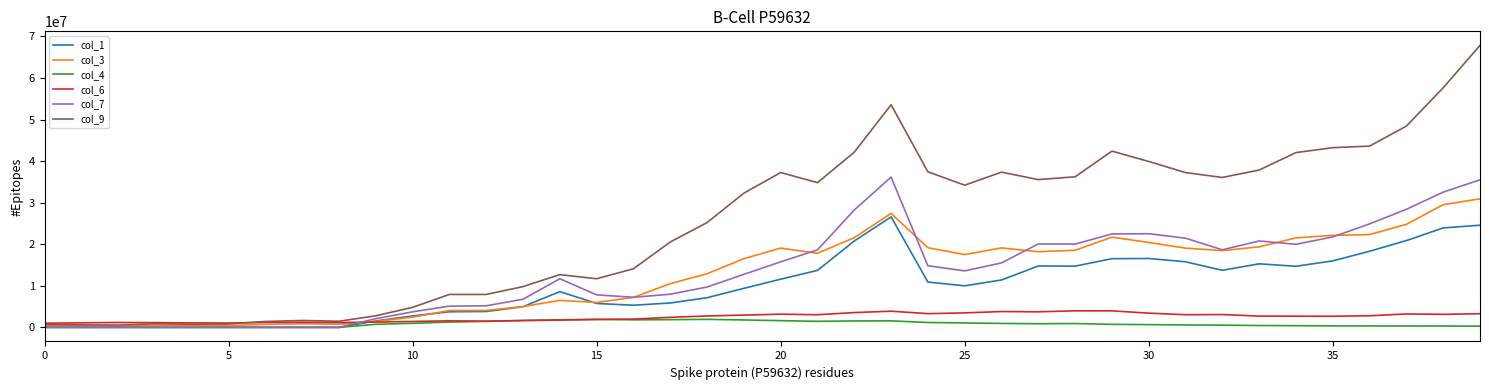

Which series has the largest total across all categories?

col_9